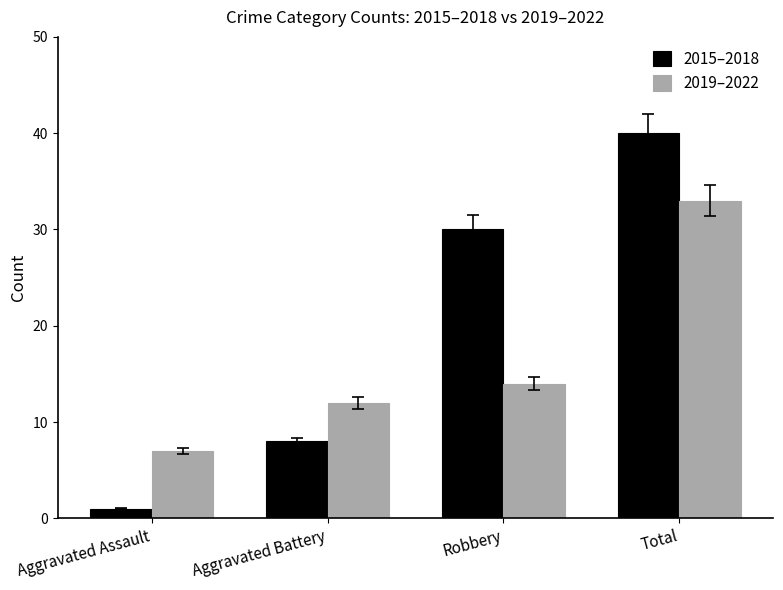

Read the 2019–2022 value at Aggravated Battery, to the nearest 5.

10